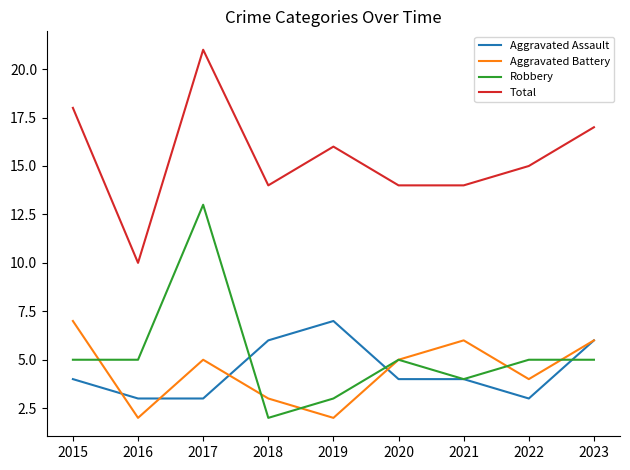

What is the spread (max minus min) of values at 2016?

8